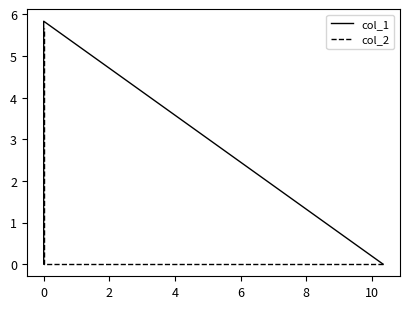

Which series has the largest total across all categories?

col_1